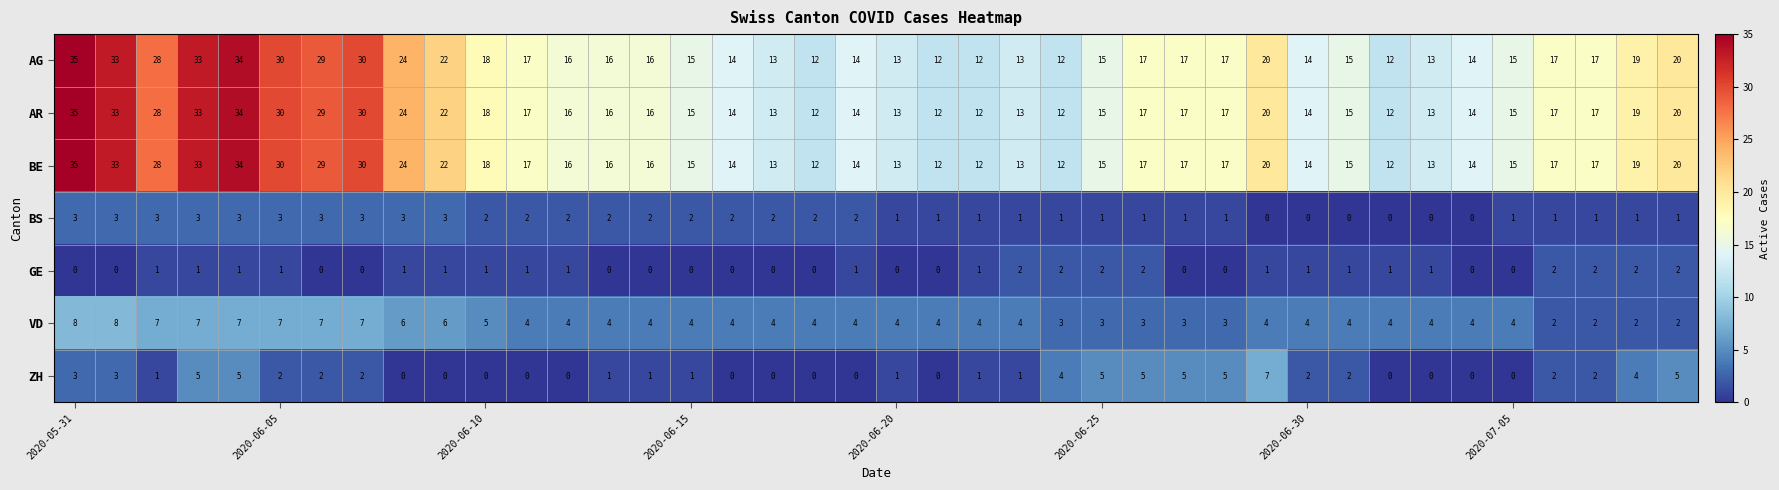

How many categories are shown in the chart?

40